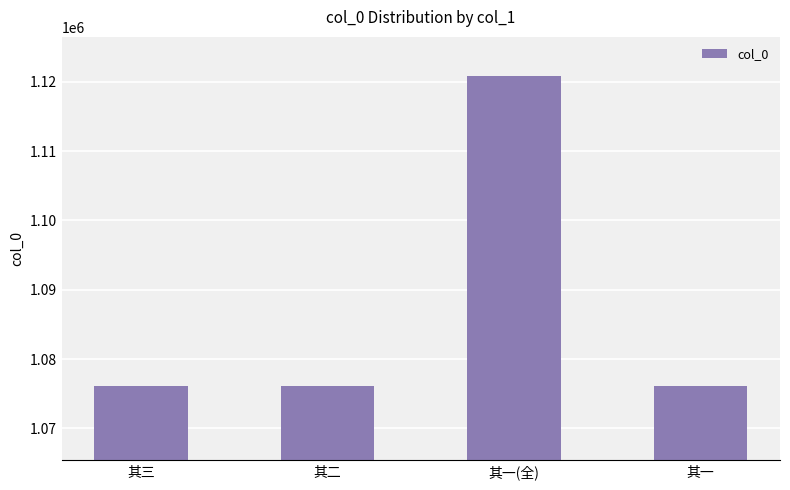

Read the value at 其二.

1076166